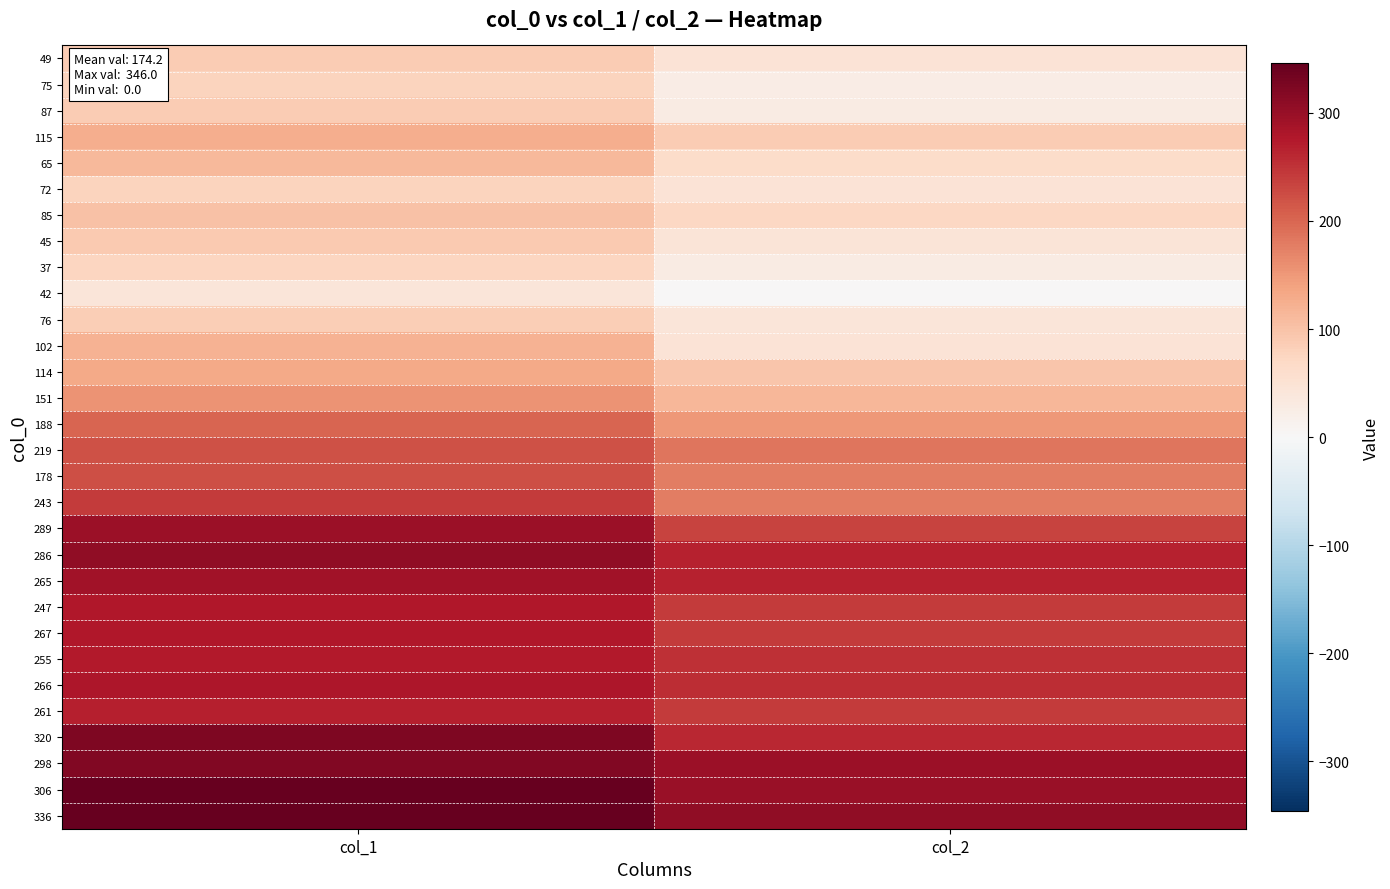

Reading right to left, transcribe all the data shown in this chart.

49: col_2=47	col_1=89
75: col_2=25	col_1=78
87: col_2=29	col_1=89
115: col_2=87	col_1=126
65: col_2=63	col_1=113
72: col_2=46	col_1=77
85: col_2=71	col_1=101
45: col_2=45	col_1=91
37: col_2=28	col_1=73
42: col_2=0	col_1=42
76: col_2=41	col_1=84
102: col_2=46	col_1=121
114: col_2=97	col_1=131
151: col_2=115	col_1=155
188: col_2=151	col_1=202
219: col_2=184	col_1=219
178: col_2=178	col_1=222
243: col_2=177	col_1=243
289: col_2=233	col_1=295
286: col_2=265	col_1=308
265: col_2=265	col_1=290
247: col_2=242	col_1=276
267: col_2=241	col_1=278
255: col_2=252	col_1=274
266: col_2=255	col_1=281
261: col_2=243	col_1=268
320: col_2=262	col_1=323
298: col_2=295	col_1=320
306: col_2=299	col_1=346
336: col_2=306	col_1=346